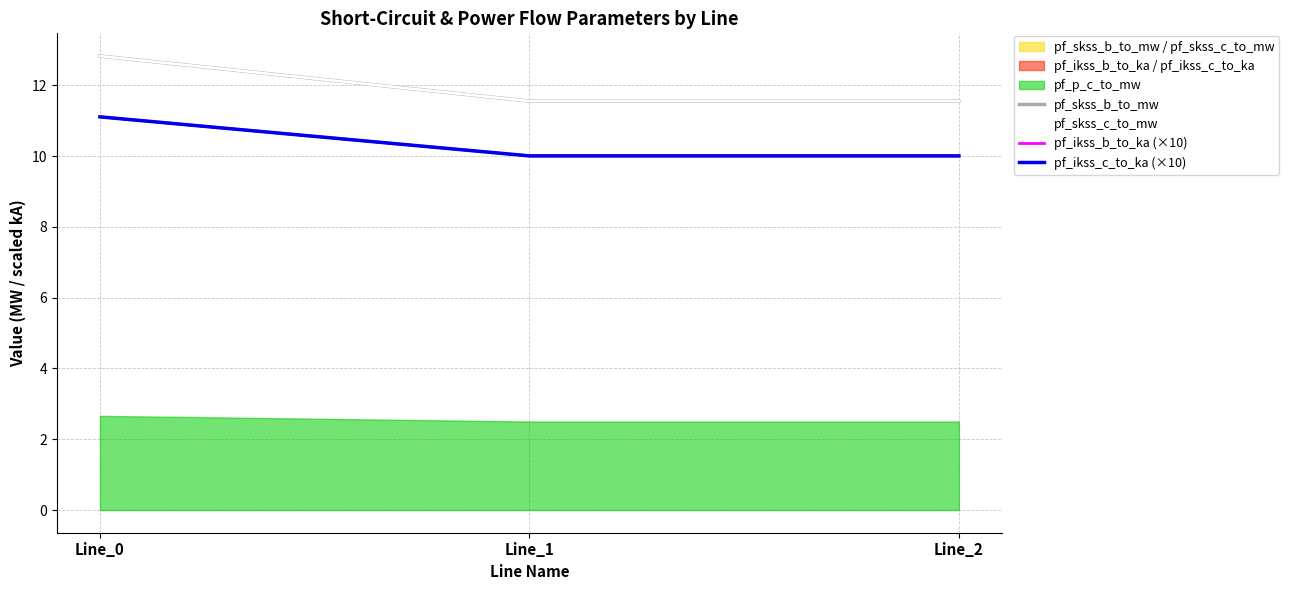

At how many categories does at least one series exceed 10?

3